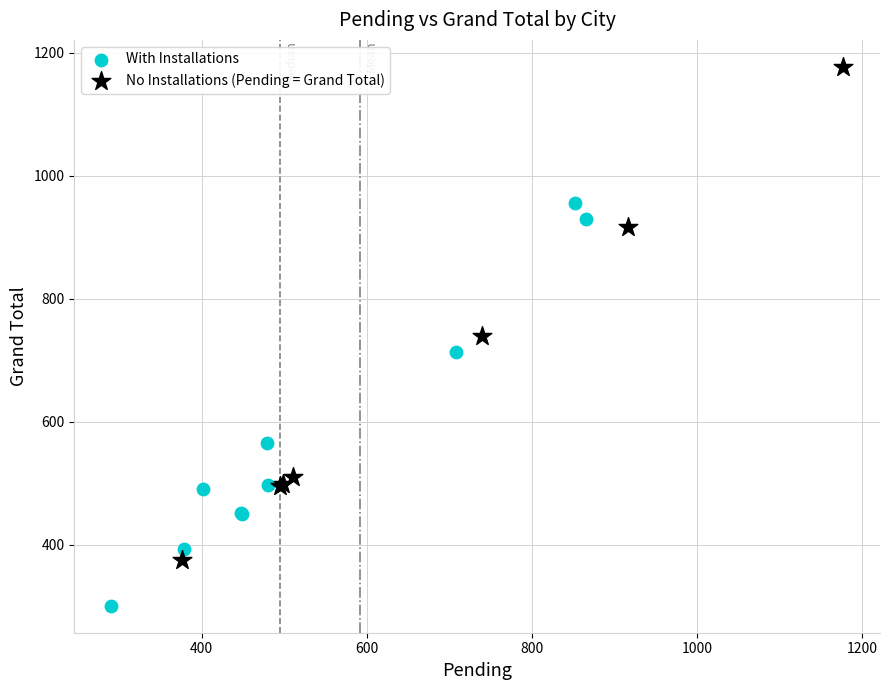

Which series reaches the maximum Y coordinate?

No Installations (Pending = Grand Total)